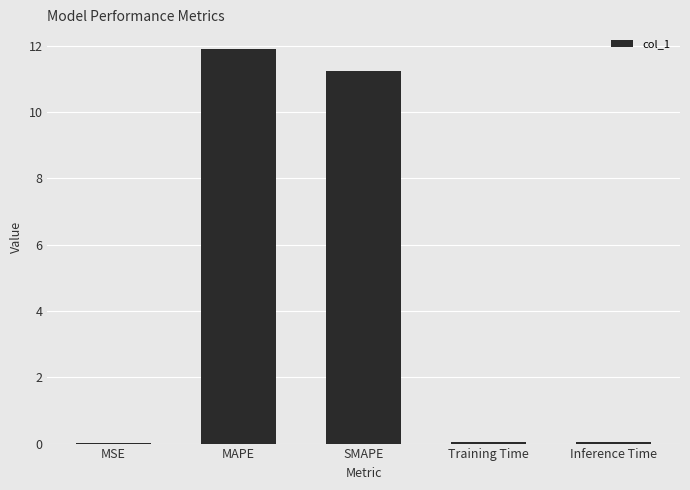

What is the sum of the values at SMAPE and MSE?

11.2